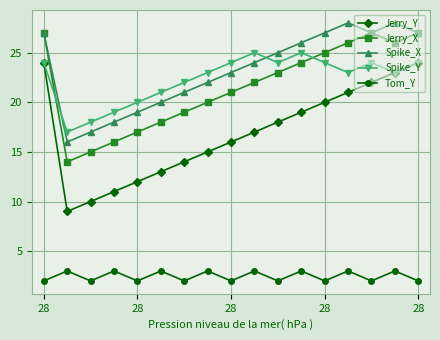

How many distinct data groups are displayed?

5